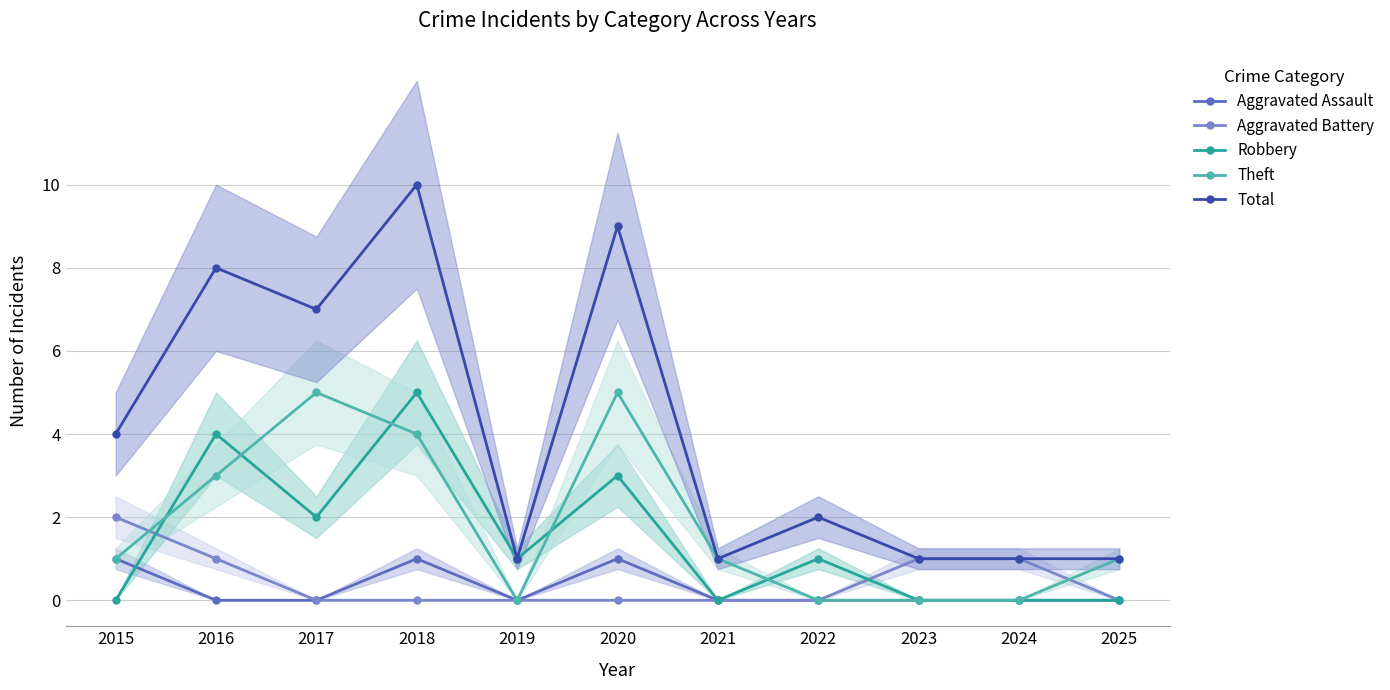

At which label does Robbery first exceed 1?

2016